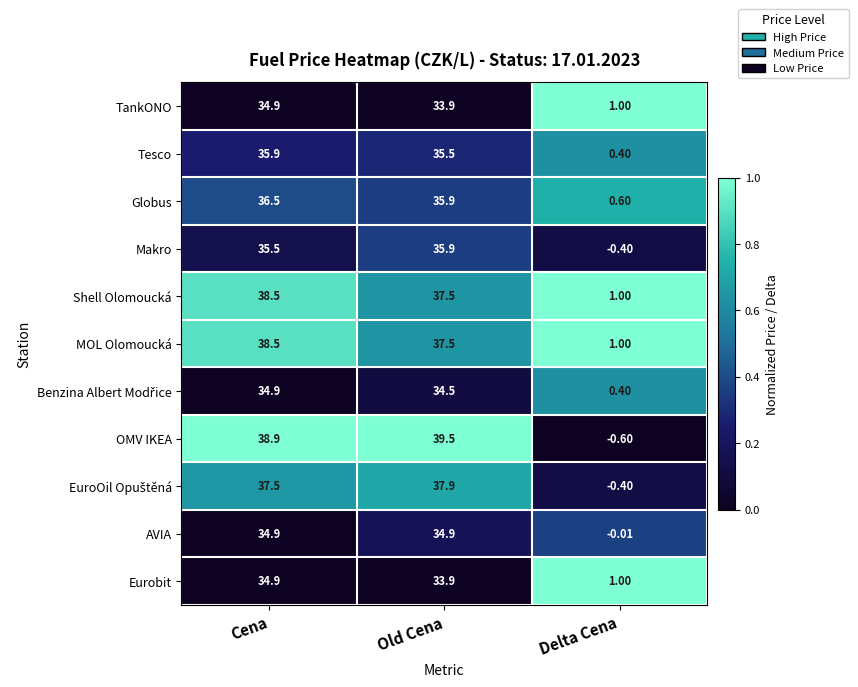

At which label does Globus reach its peak?

Cena